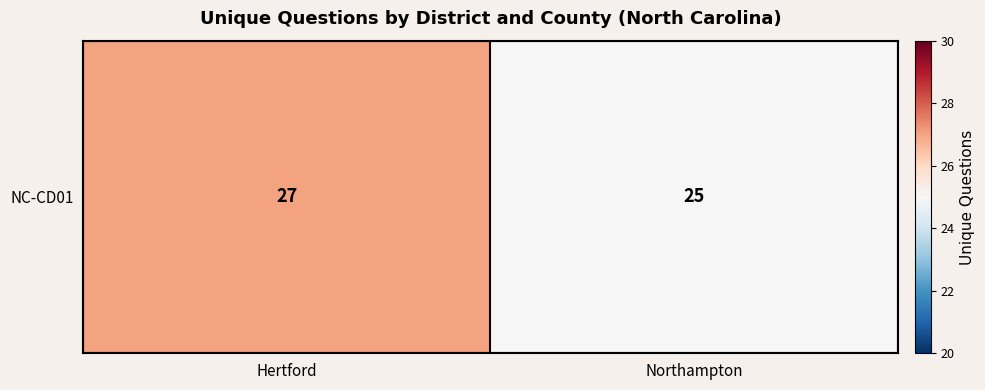

Rank the categories by value from lowest to highest.

Northampton, Hertford